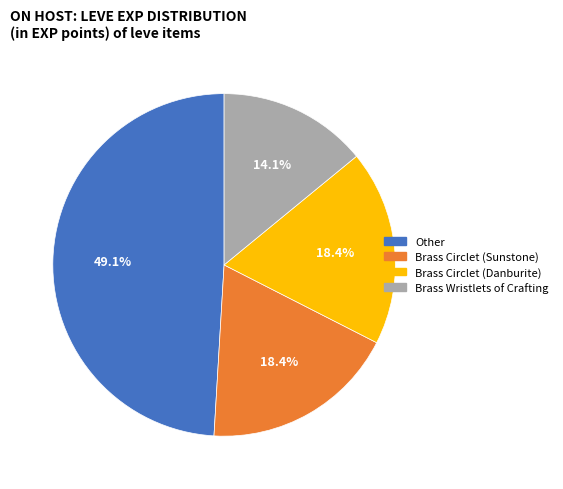

How many slices are in this pie chart?

4